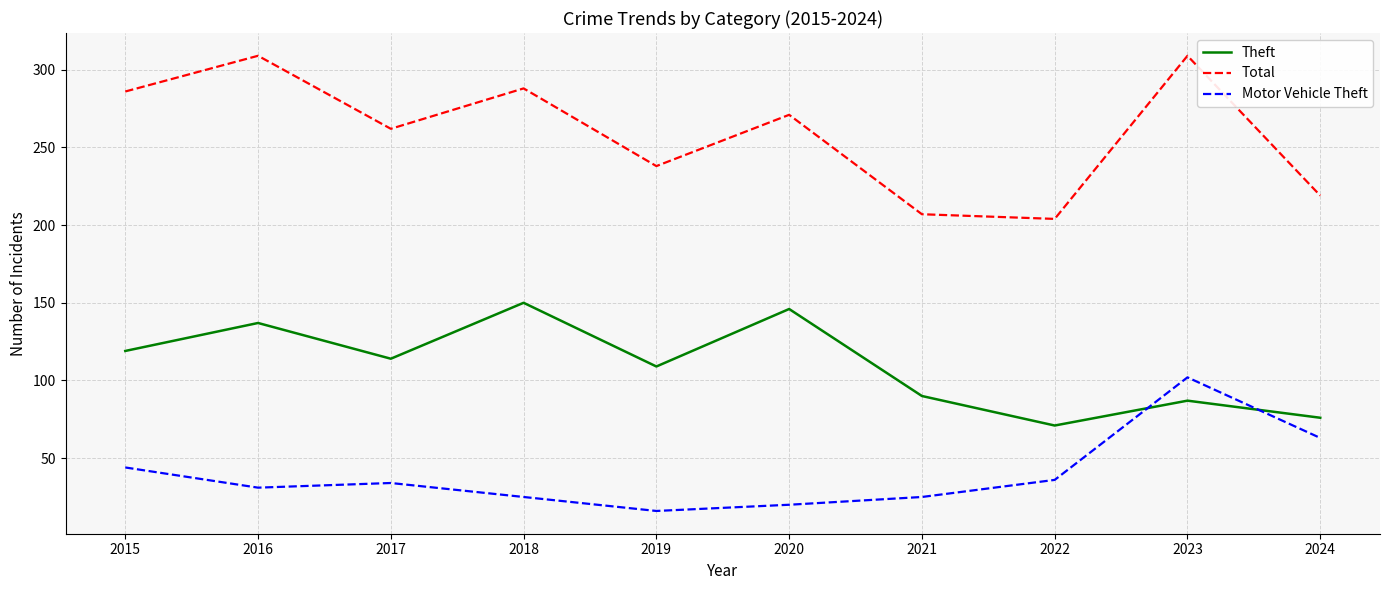

List the series in order of their overall mean, lowest first.

Motor Vehicle Theft, Theft, Total